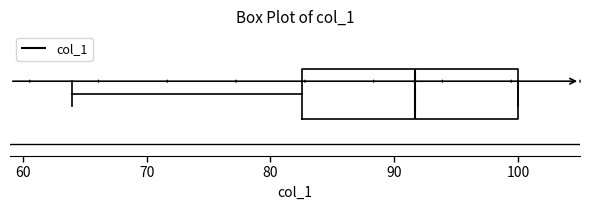

Where is the left edge of the box on the x-axis? The values are not printed on the chart, so give them approximately, as read against the axis.

83